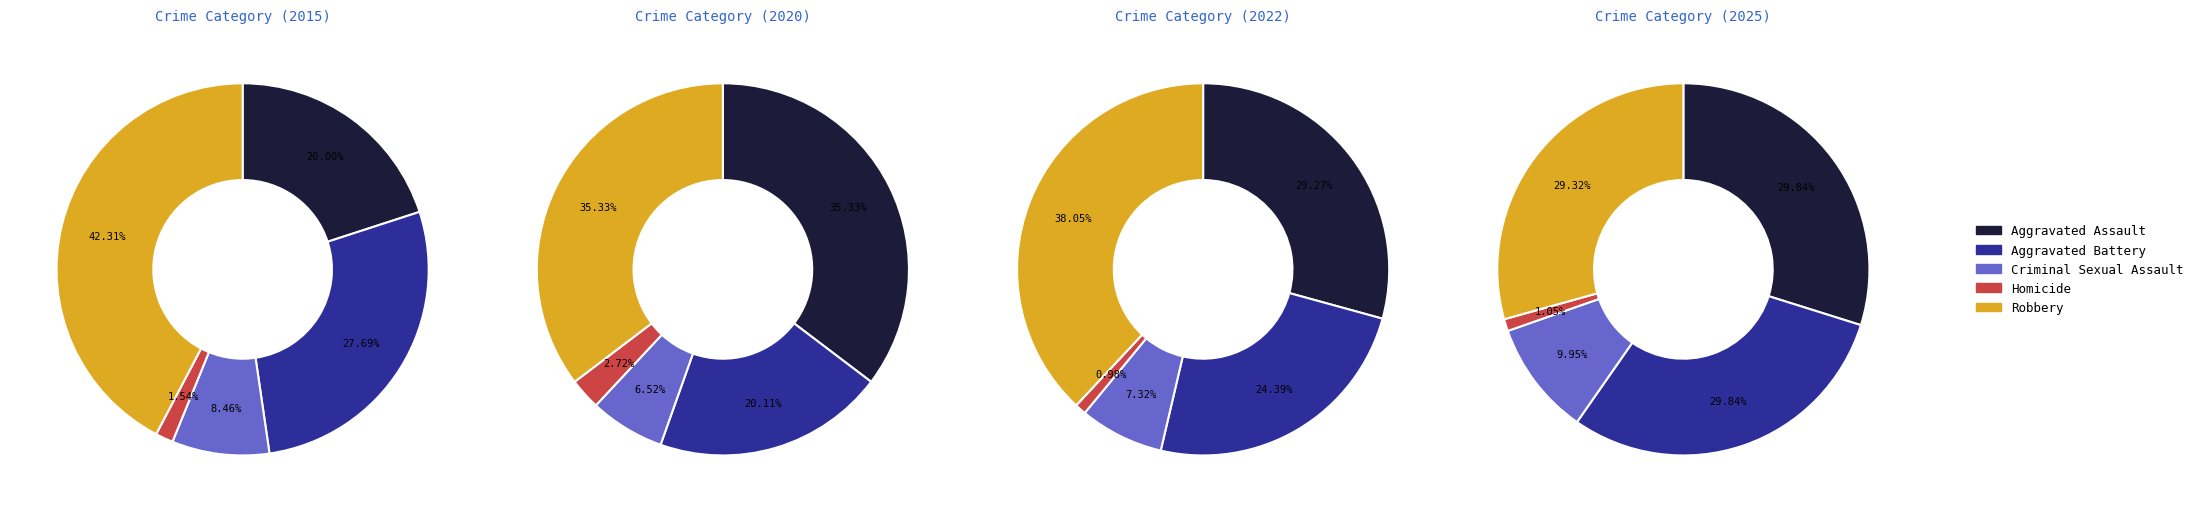

To the nearest percent, what is the combined percentage of Criminal Sexual Assault and Aggravated Battery?

32%